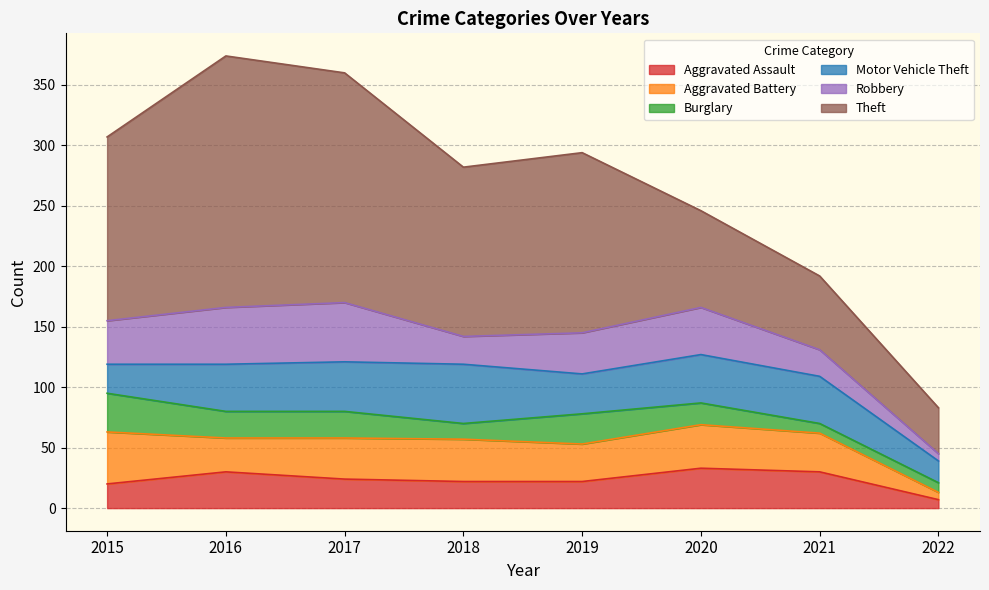

Is it true that Motor Vehicle Theft equals 24 at 2020?

False